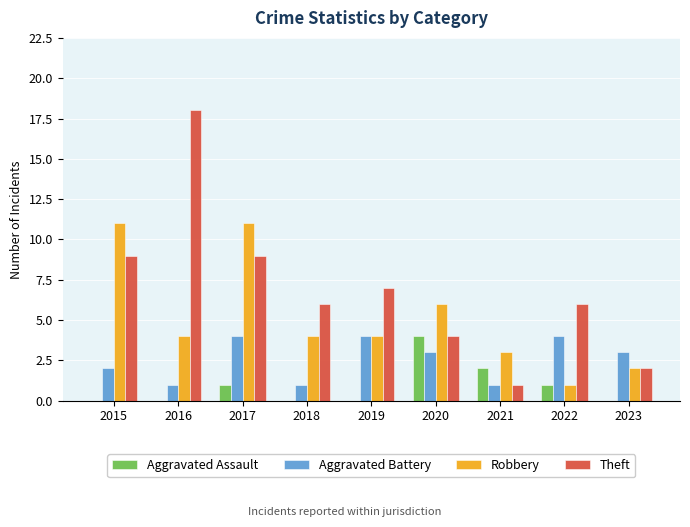

True or false: Aggravated Assault has a value of 0 at 2015.

True